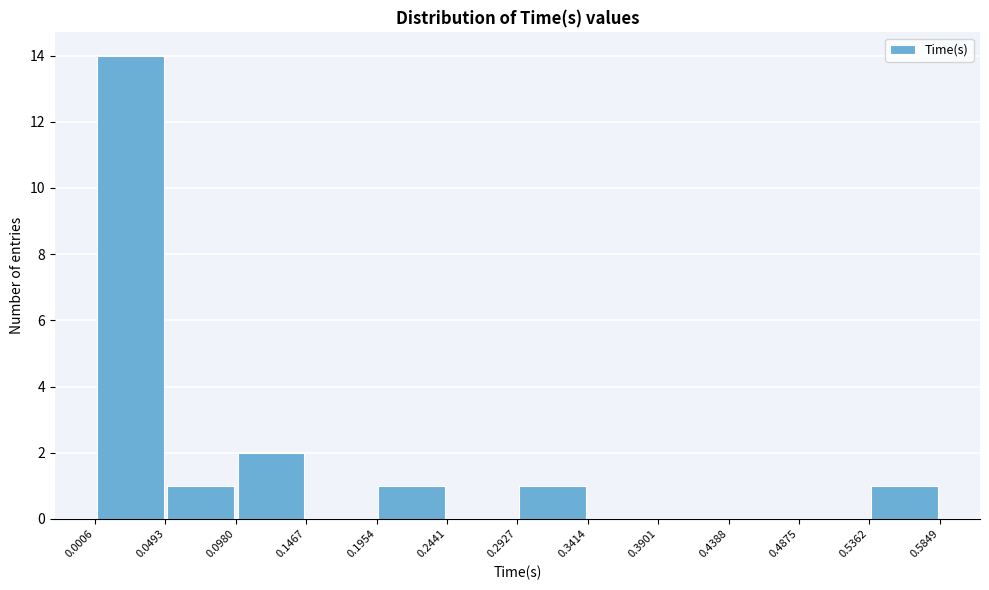

How tall is the bar that spans 0.0980 to 0.1467 on the x-axis? The values are not printed on the chart, so give them approximately, as read against the axis.

2